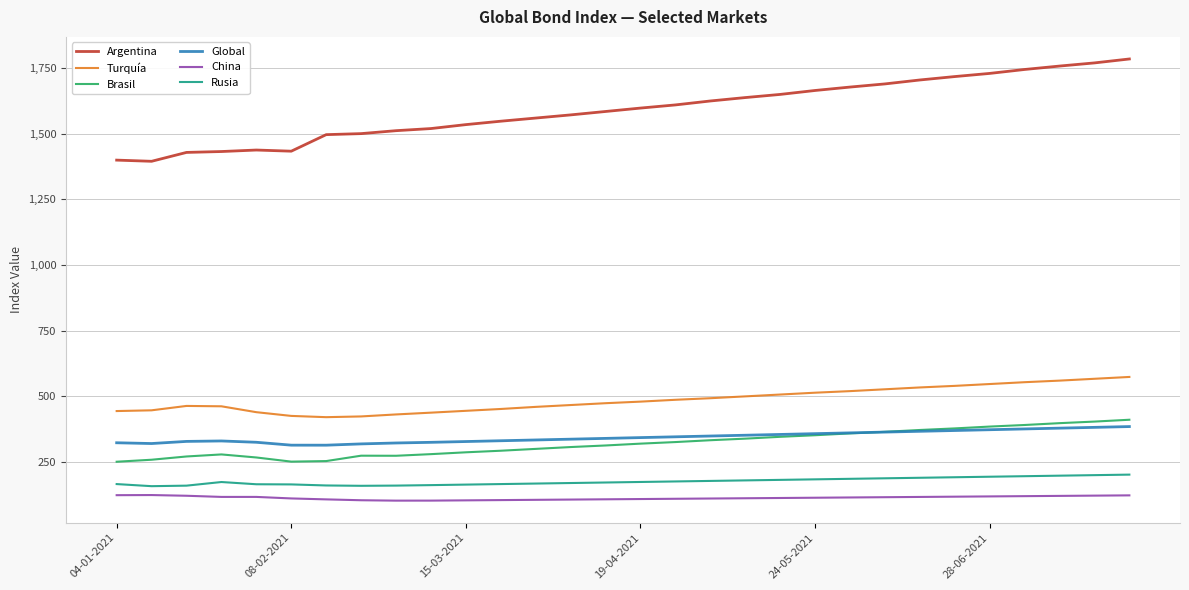

True or false: Global and Rusia cross at least once.

False